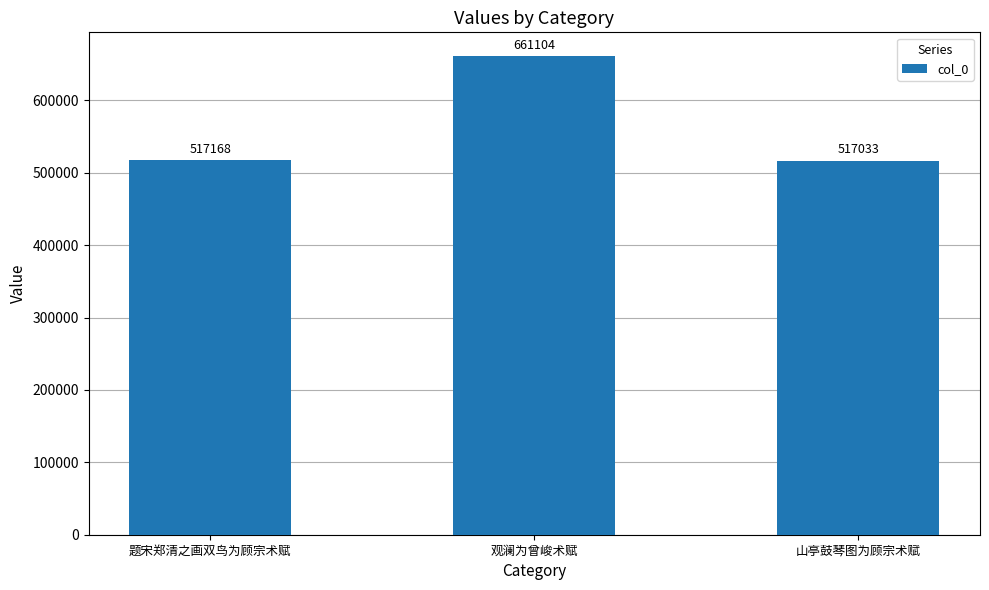

What is the change in value from 观澜为曾峻术赋 to 山亭鼓琴图为顾宗术赋?

-144071